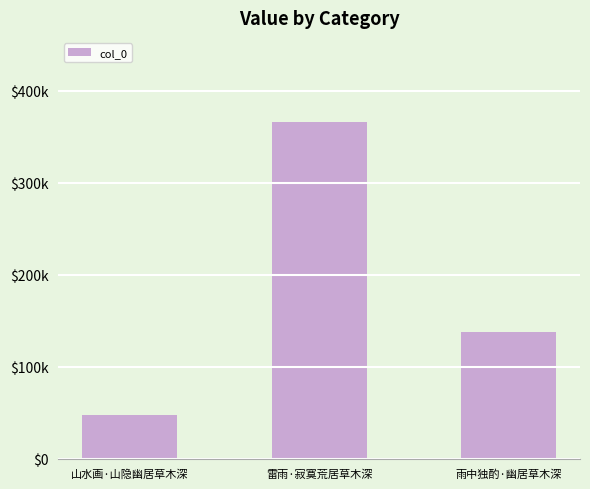

Which label corresponds to the largest value in the chart?

雷雨·寂寞荒居草木深